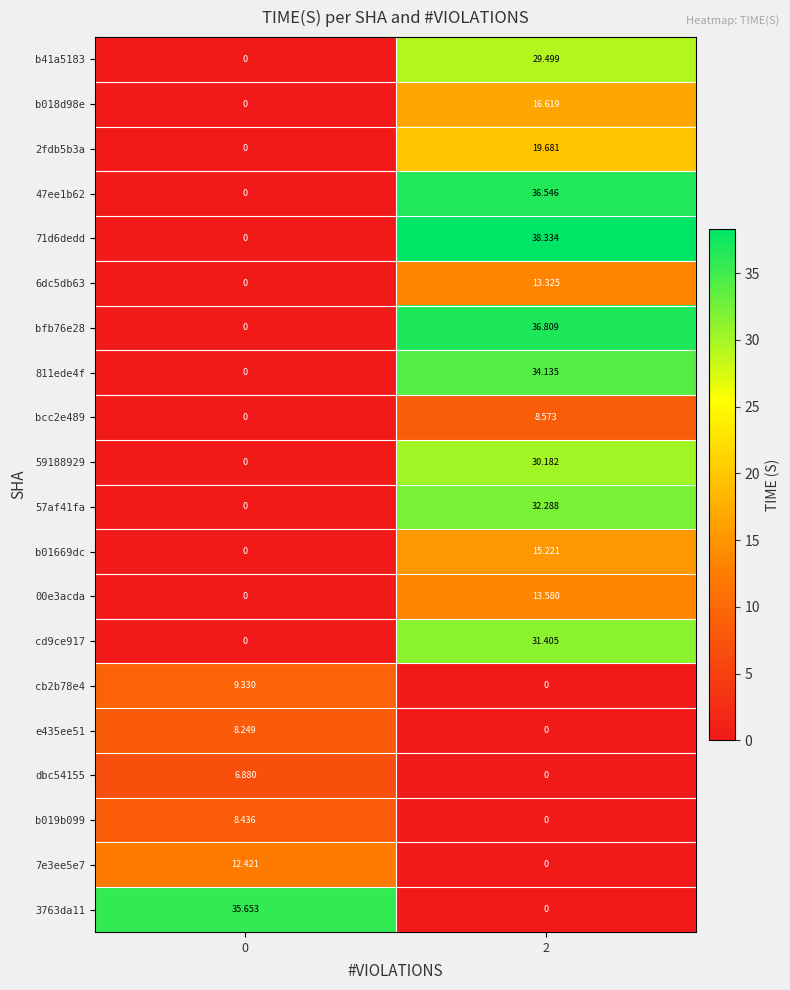

At how many categories does at least one series exceed 18?

2